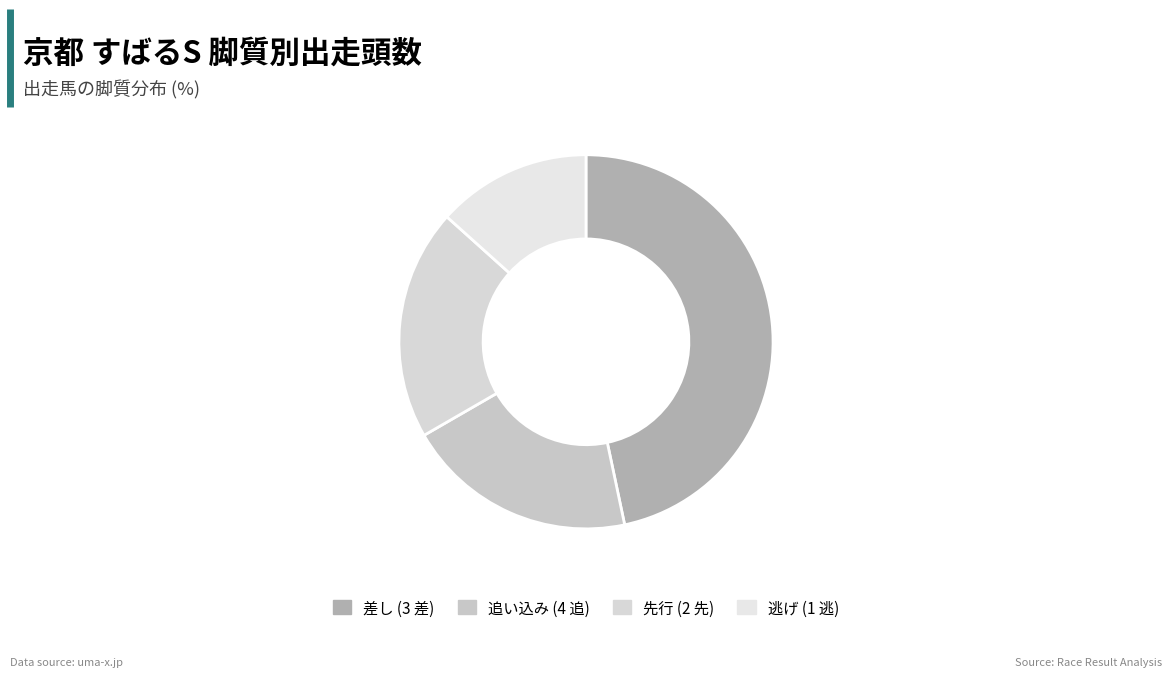

Count the number of slices in the pie.

4